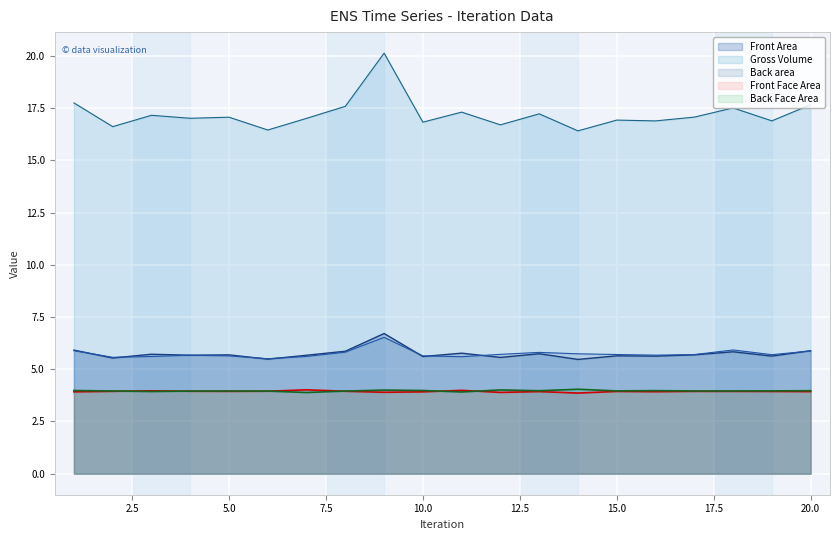

Does the chart display data point markers on the line(s)?

No